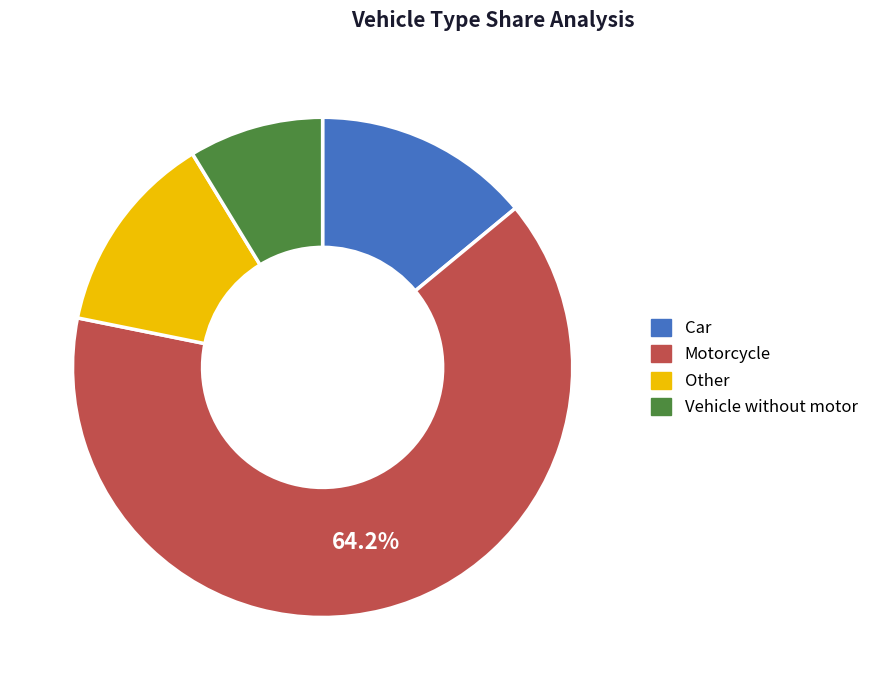

Which slice is the smallest?

Vehicle without motor